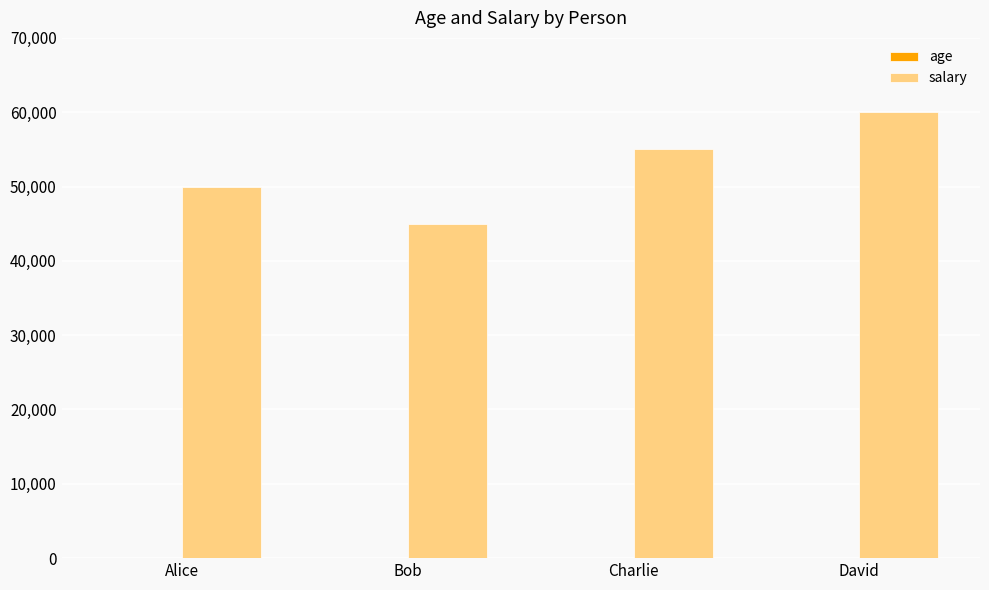

How many groups of bars are there?

4